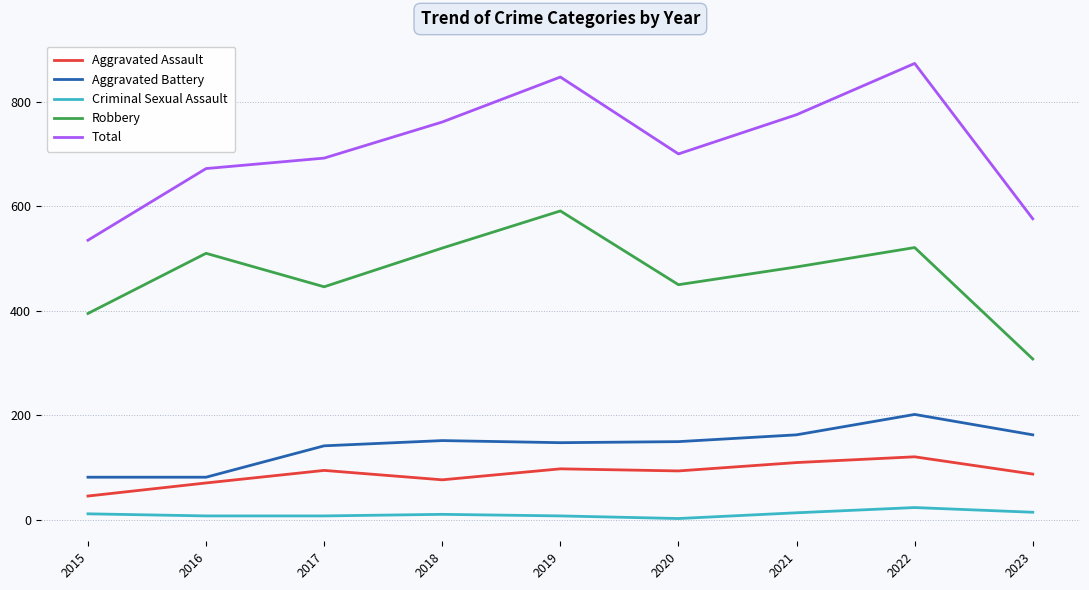

Which series has the largest total across all categories?

Total